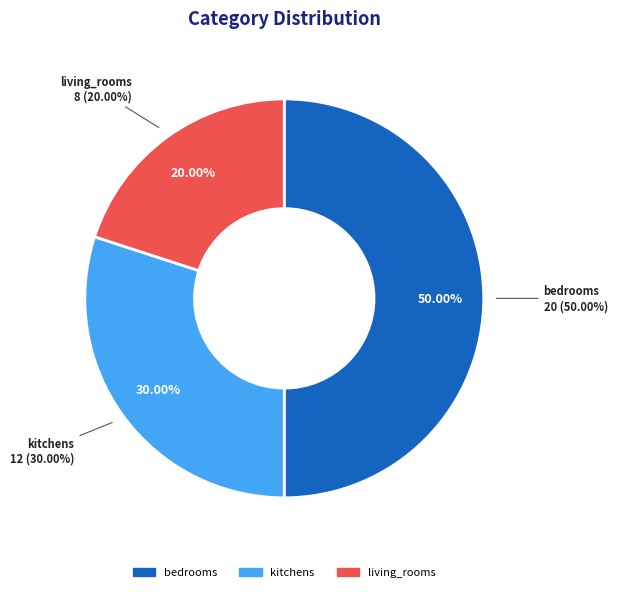

To the nearest percent, what is the difference between the bedrooms and kitchens slice percentages?

20%